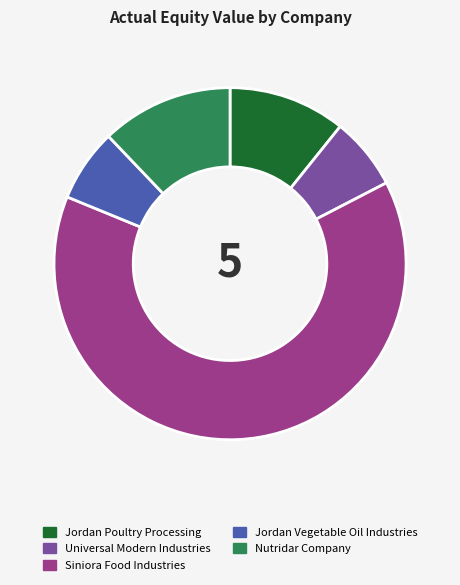

Combined, do Jordan Poultry Processing and Universal Modern Industries account for over 50%?

No